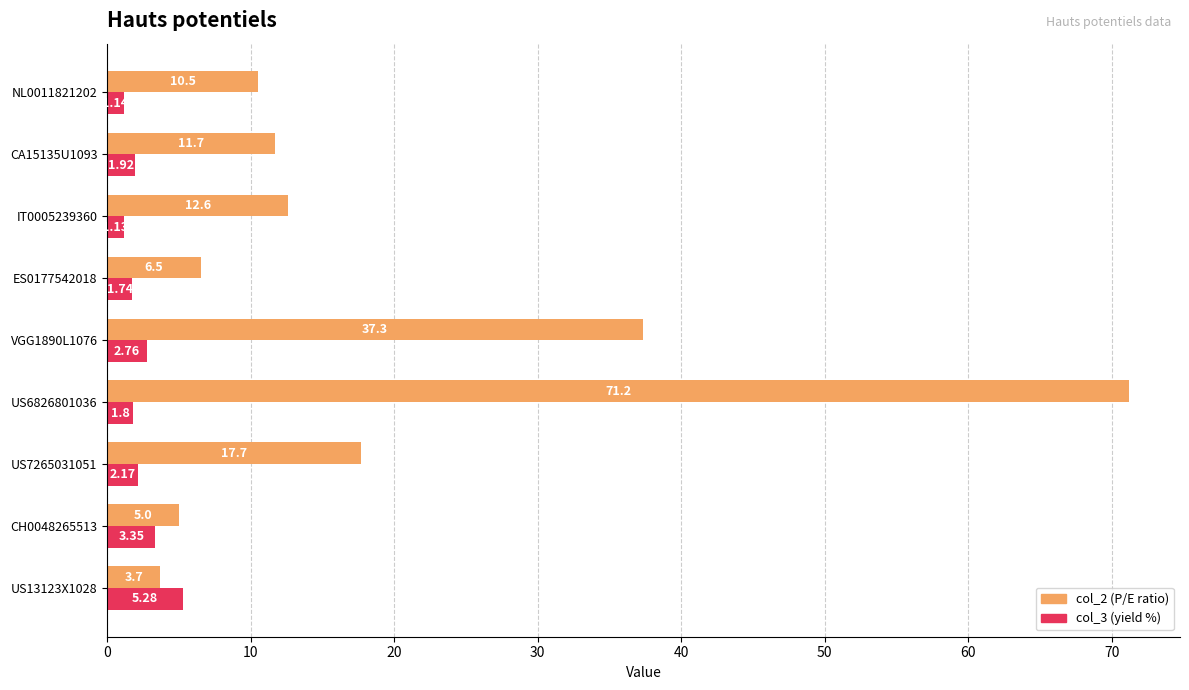

What is the difference between the col_2 (P/E ratio) values at US13123X1028 and CA15135U1093?

8.0